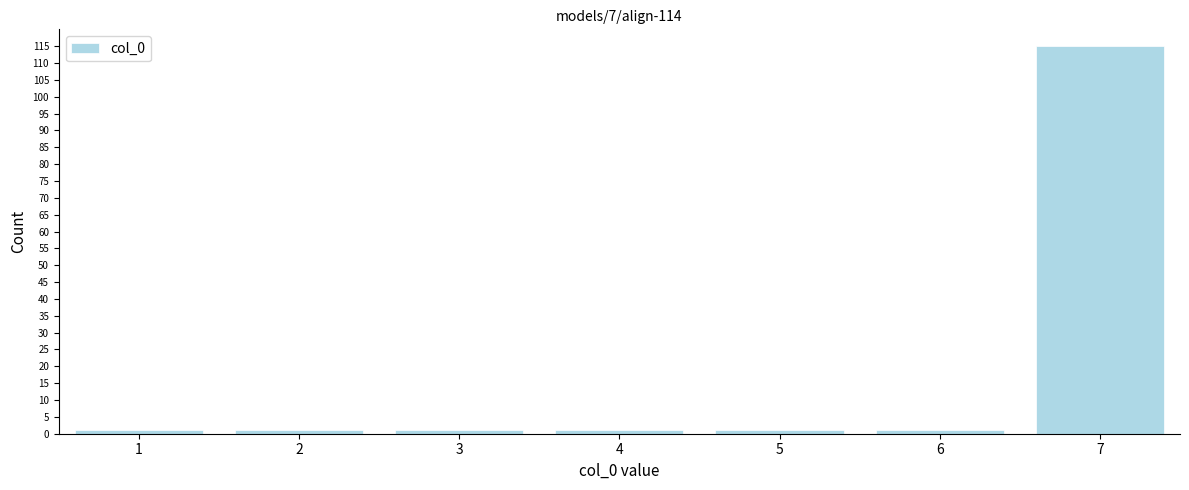

Reading left to right, list all the values displayed in this chart.

1=1	2=1	3=1	4=1	5=1	6=1	7=115